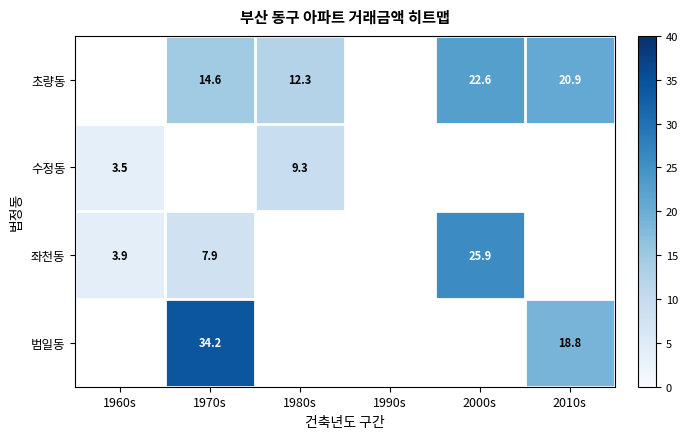

What is the greatest value displayed?

34.2